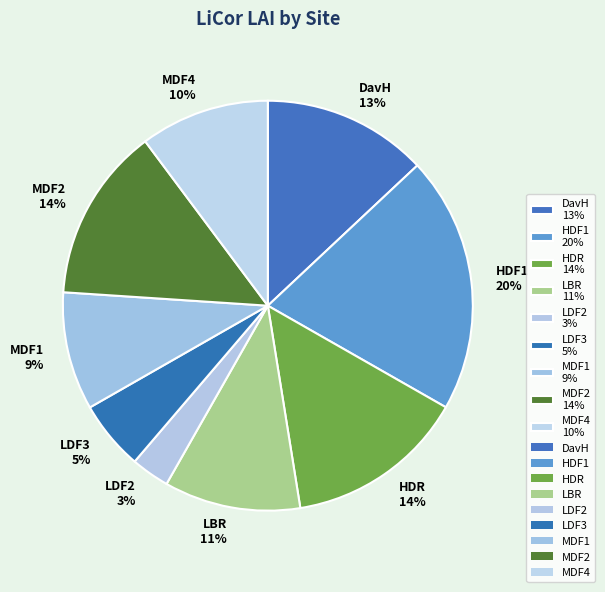

What is the largest slice in the pie chart?

HDF1